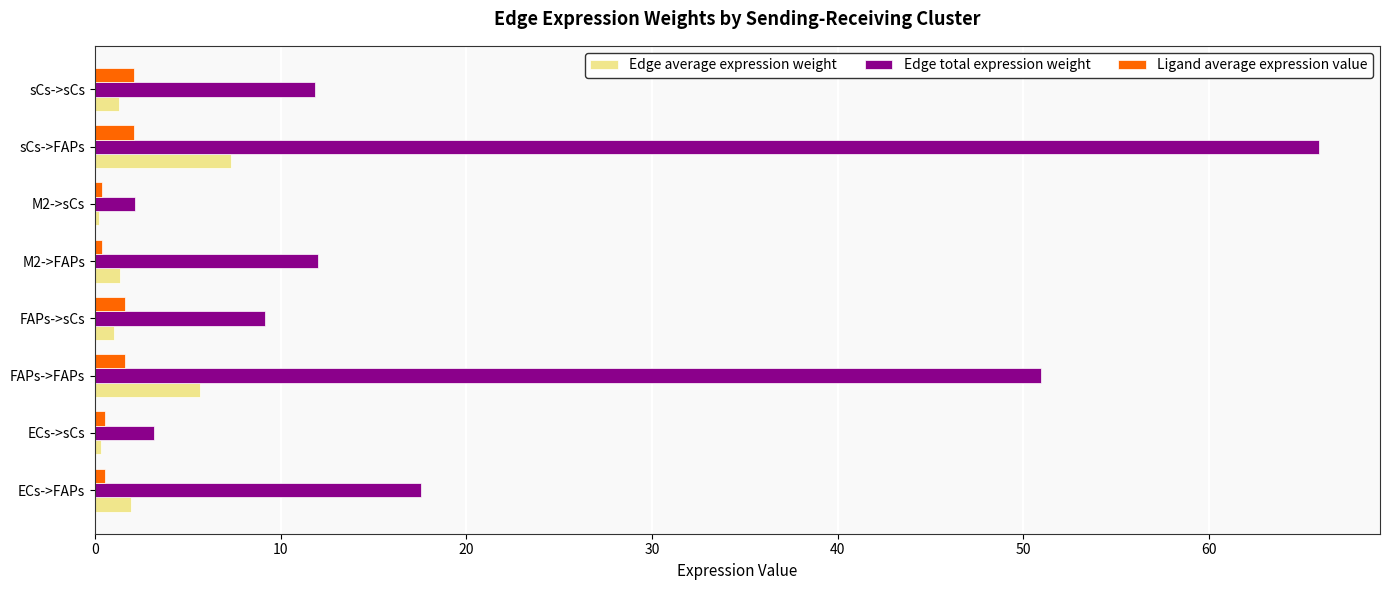

Rank the series by their maximum value, from highest to lowest.

Edge total expression weight, Edge average expression weight, Ligand average expression value